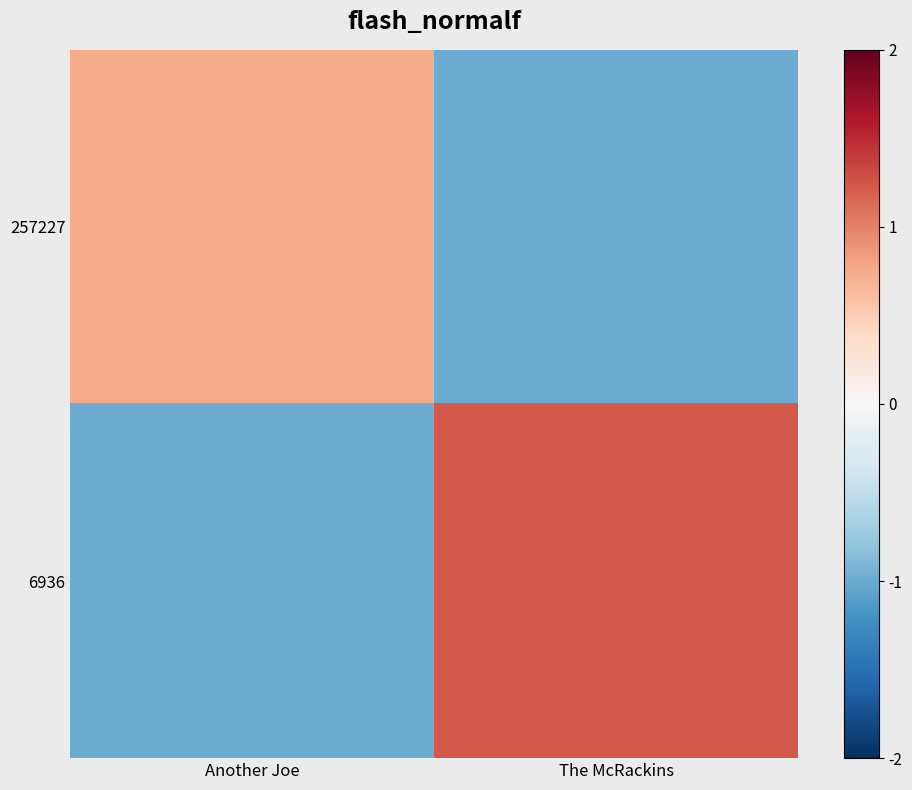

Reading left to right, transcribe all the data shown in this chart.

257227: Another Joe=0.7	The McRackins=-1.0
6936: Another Joe=-1.0	The McRackins=1.2